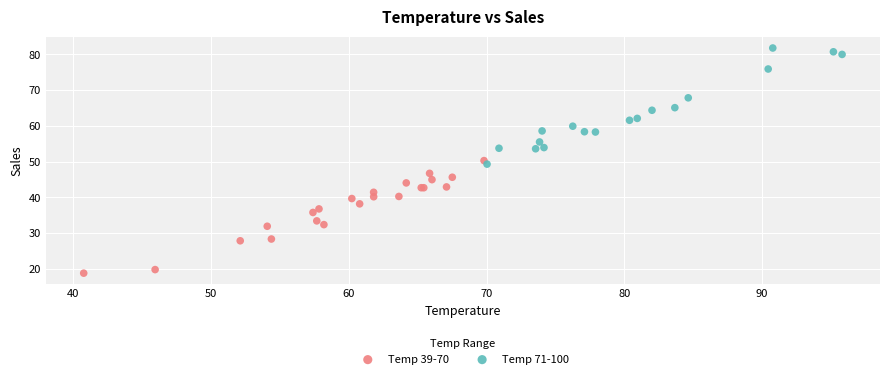

What are all the series names shown in the legend?

Temp 39-70, Temp 71-100